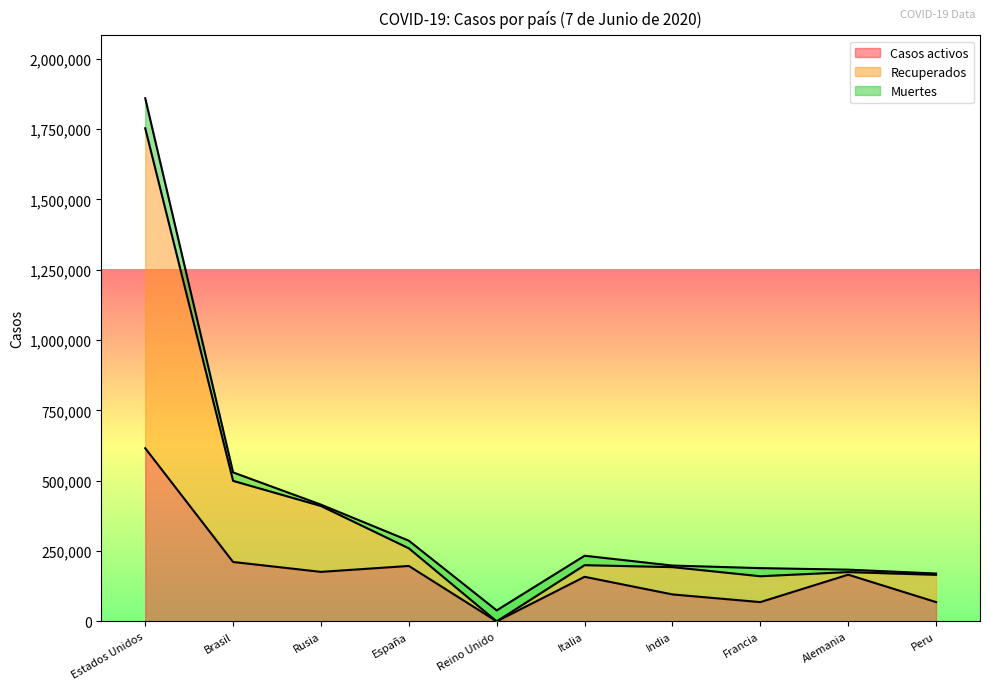

Which series has the largest range (max minus min)?

Recuperados